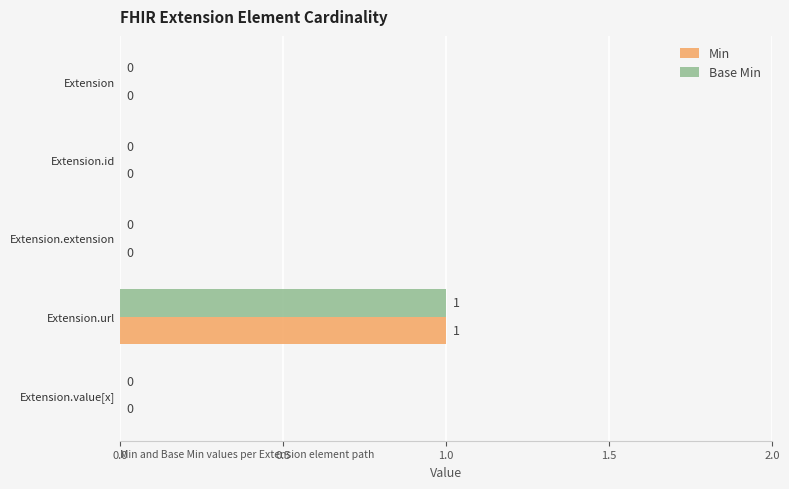

The Base Min series shows 1 at Extension.extension. True or false?

False